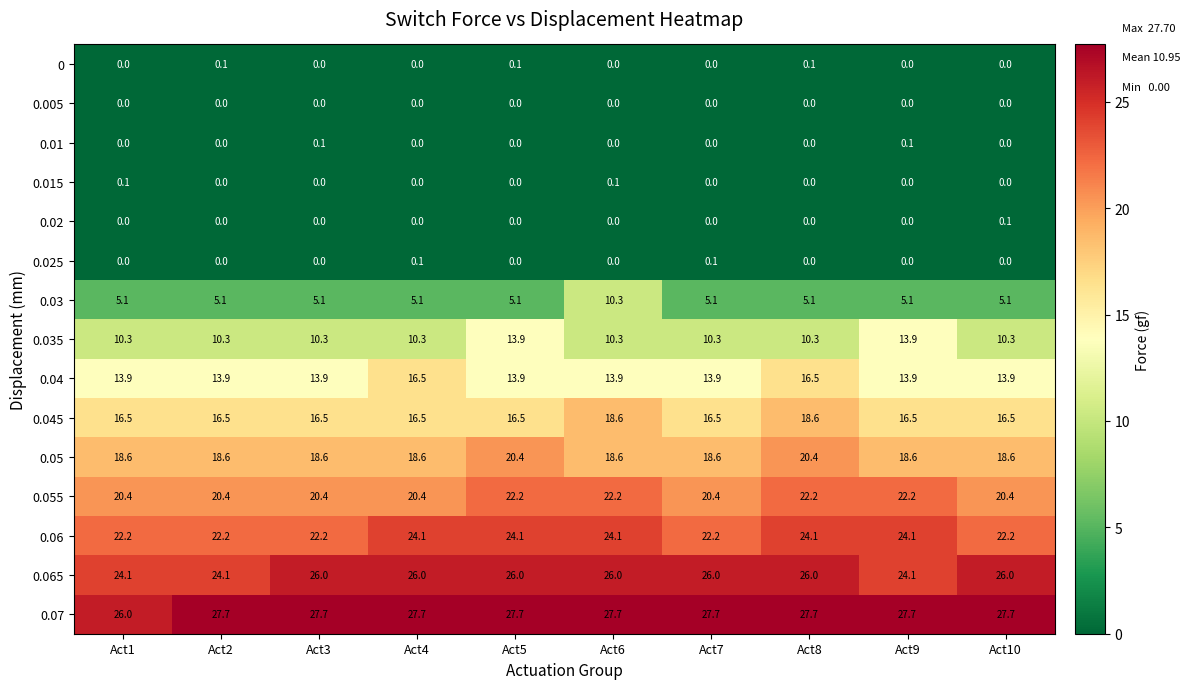

What is the greatest value displayed?

27.7